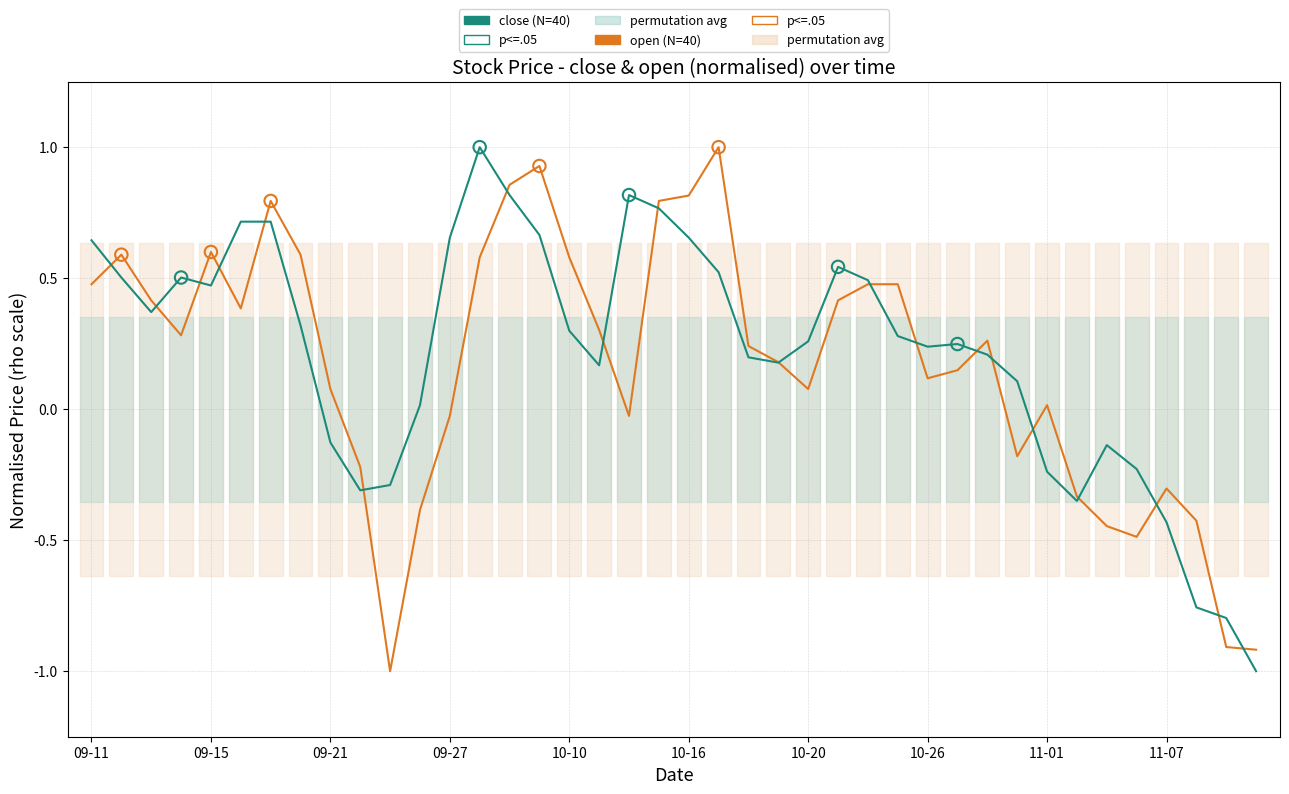

What is the minimum value shown in the chart?

-1.0